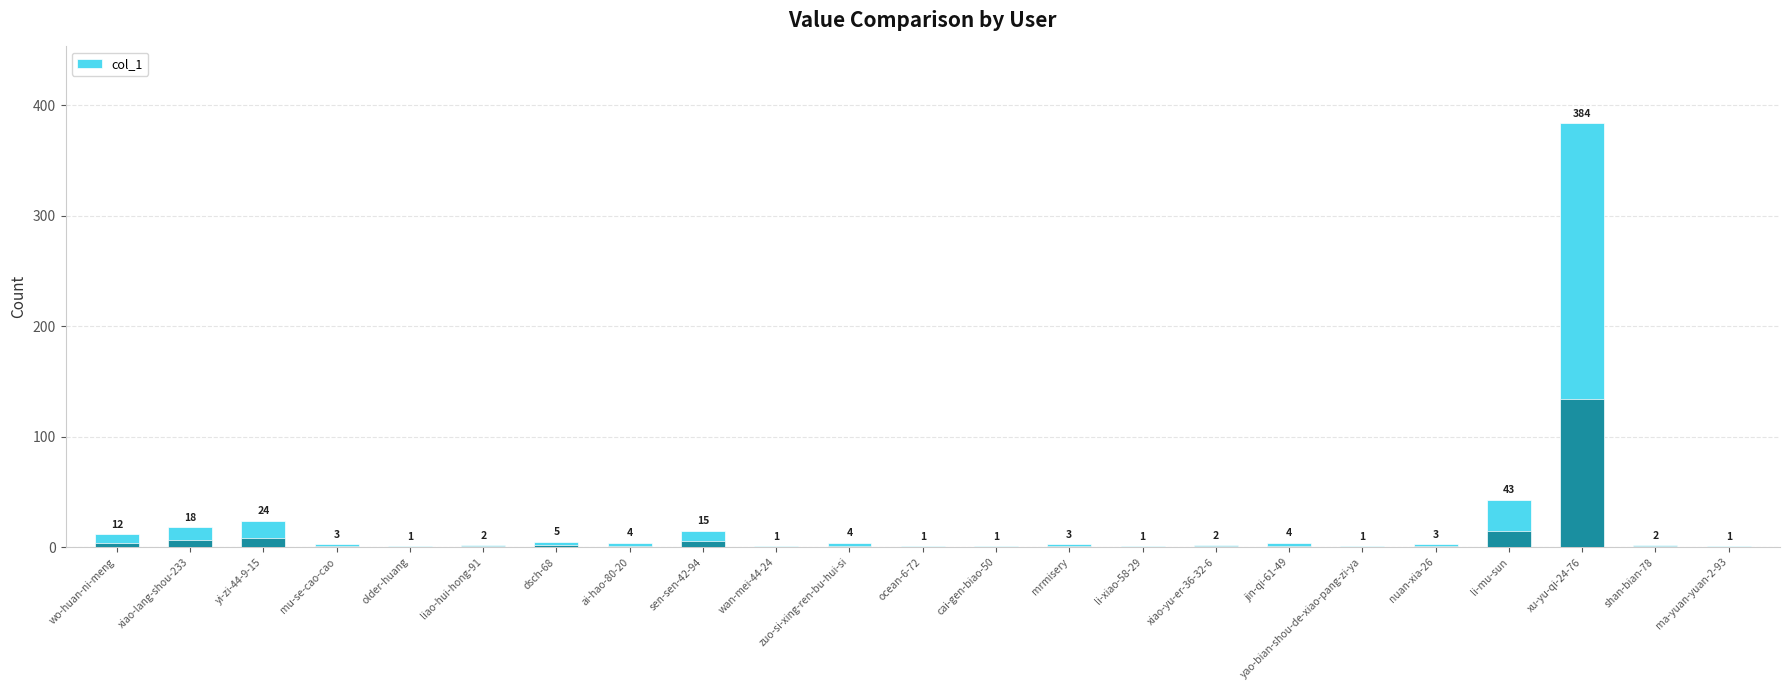

What is the ratio of the value at nuan-xia-26 to the value at liao-hui-hong-91?

1.5